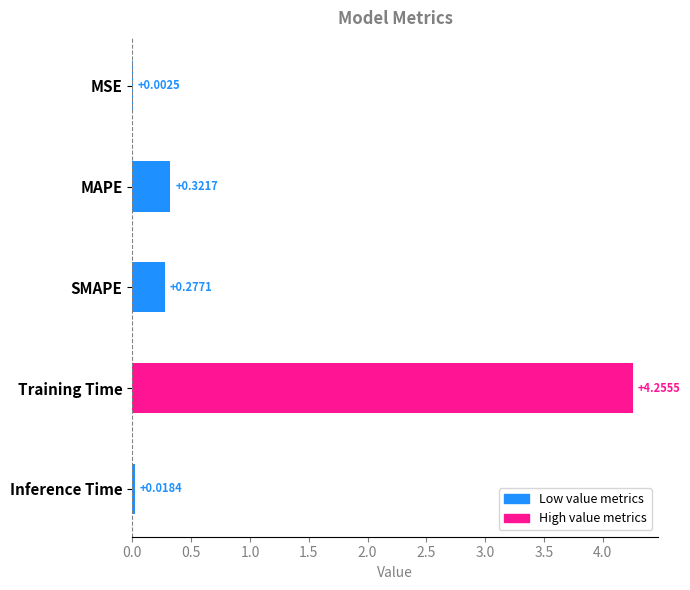

Which category has the highest value across all series?

Training Time